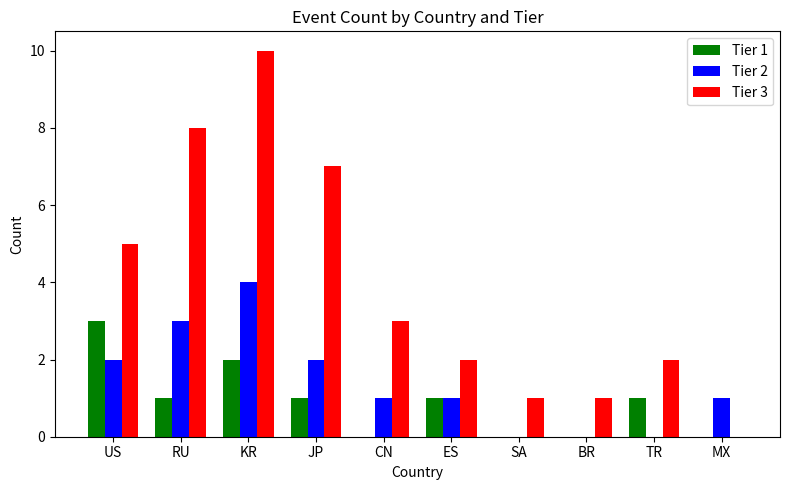

Count the number of data series in this chart.

3